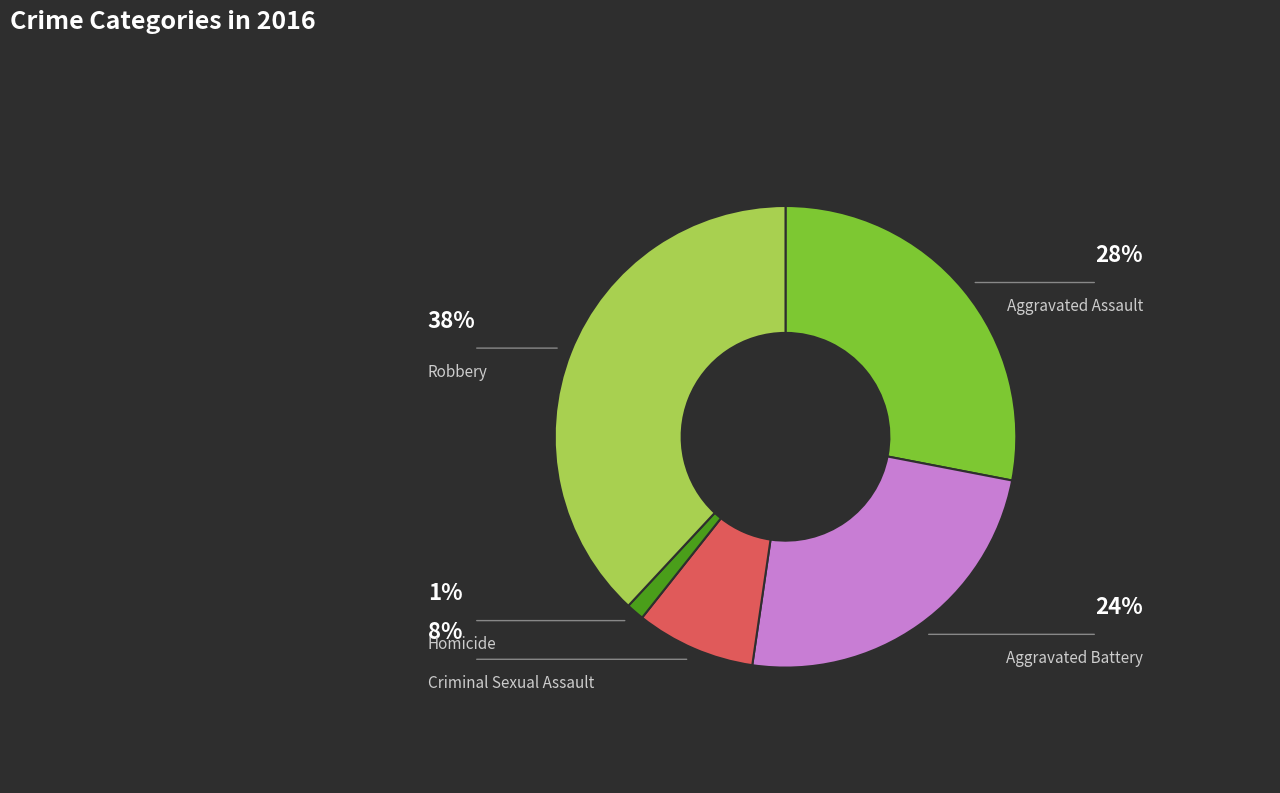

Do Homicide and Robbery together represent more than half of the pie?

No